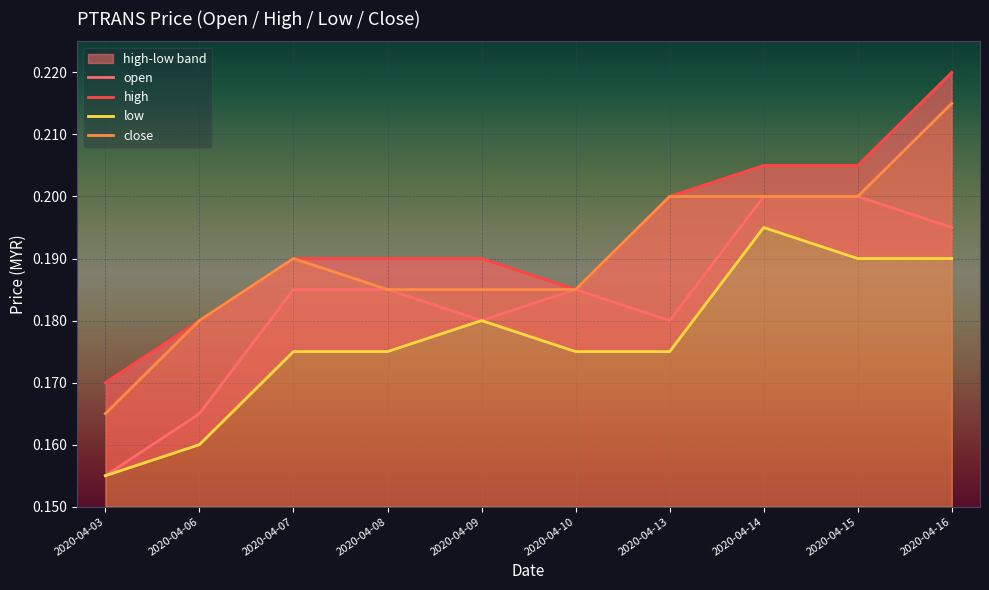

At which label is open closest to 0?

2020-04-03